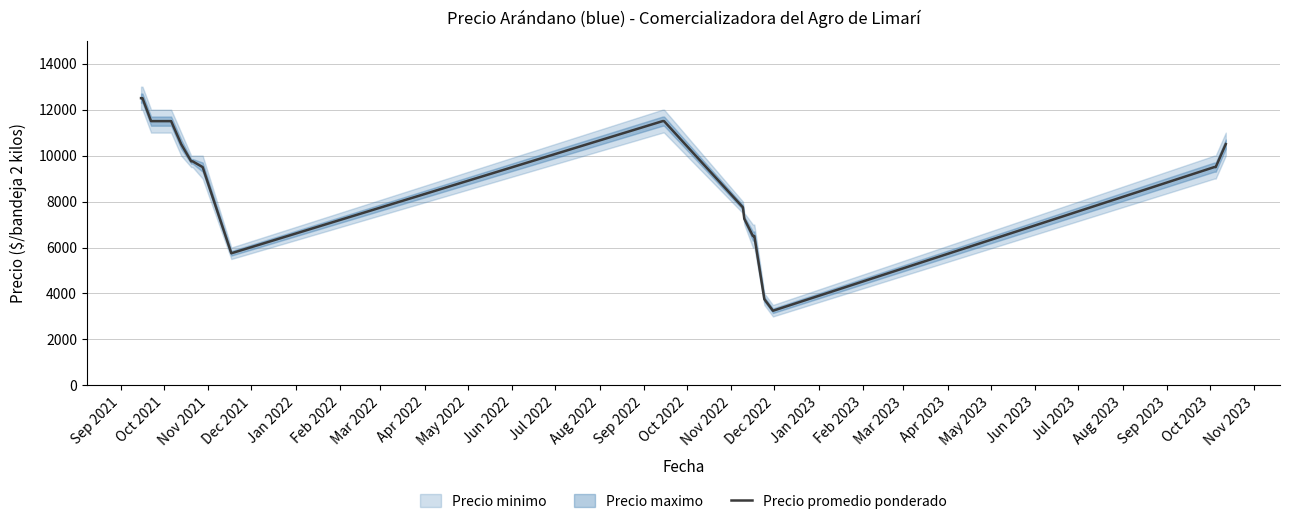

What is the lowest value of the Precio promedio ponderado series?

3250